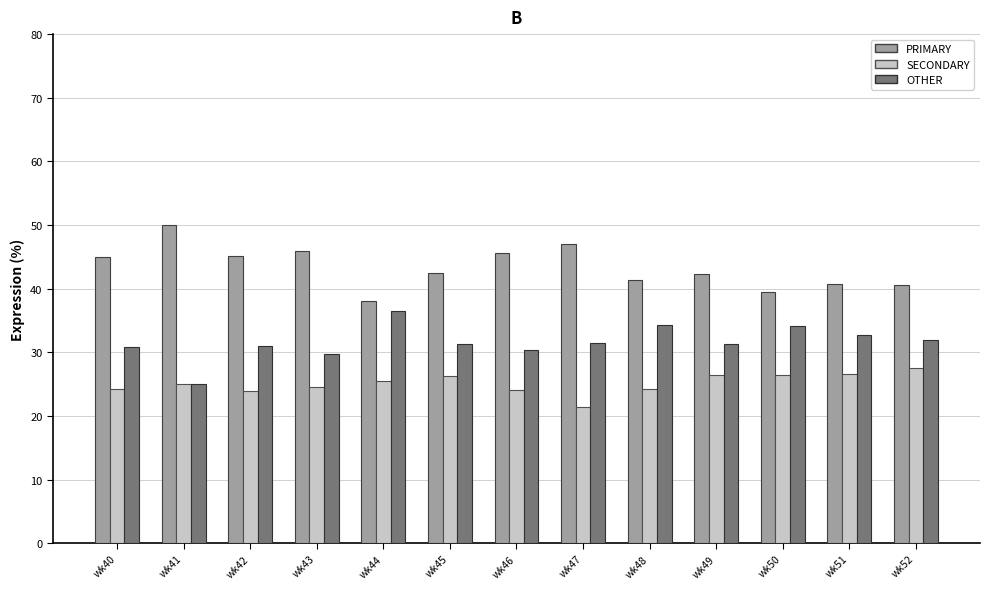

What is the minimum value shown in the chart?

21.4